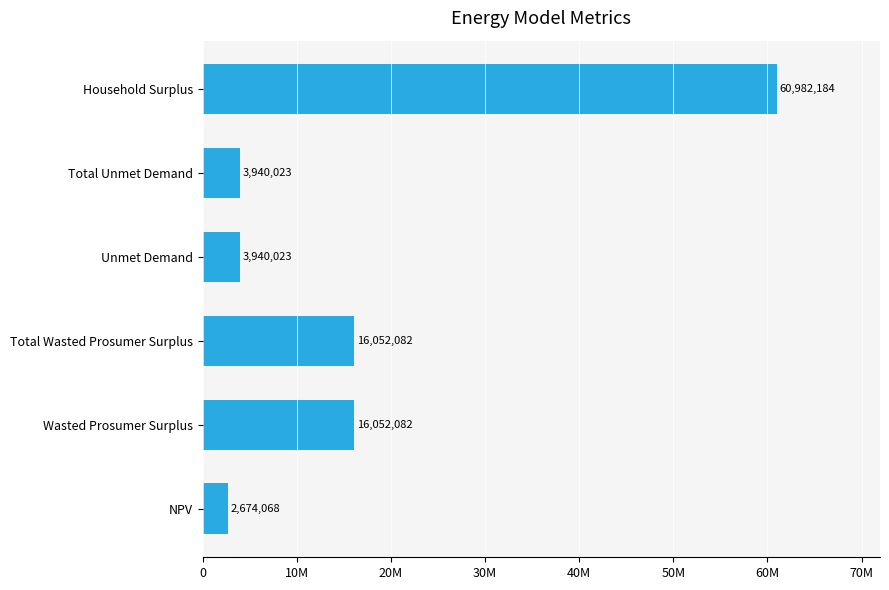

List the labels in order of value, largest first.

Household Surplus, Wasted Prosumer Surplus, Total Wasted Prosumer Surplus, Unmet Demand, Total Unmet Demand, NPV